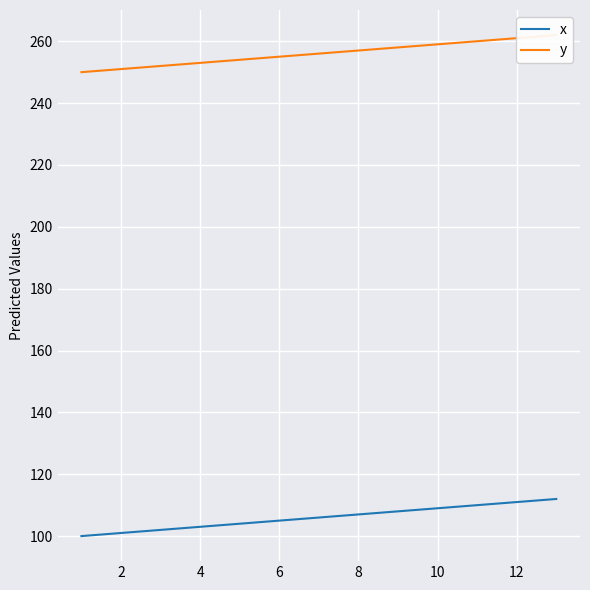

How many lines are shown in the chart?

2